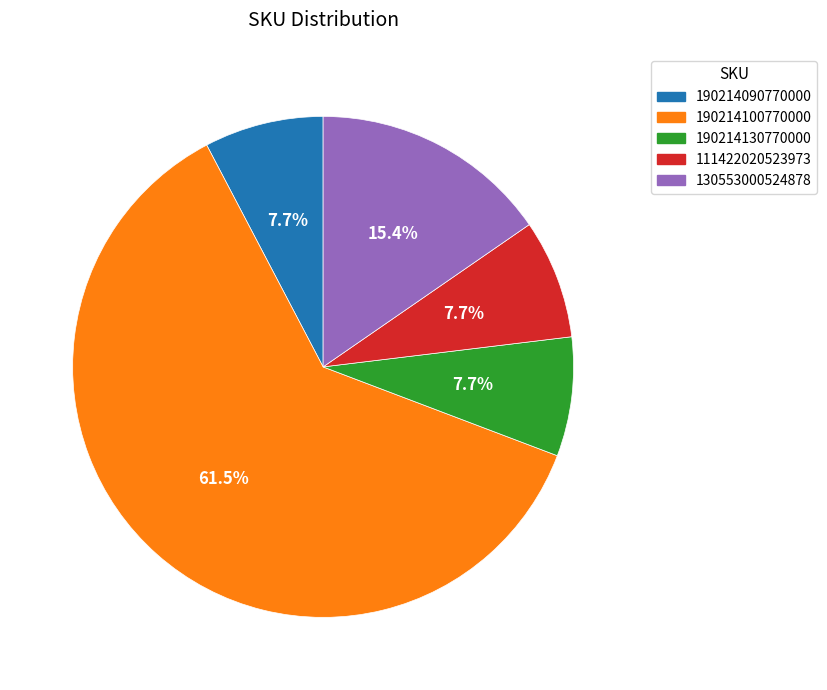

Is it true that 111422020523973 is 1% of the pie?

False